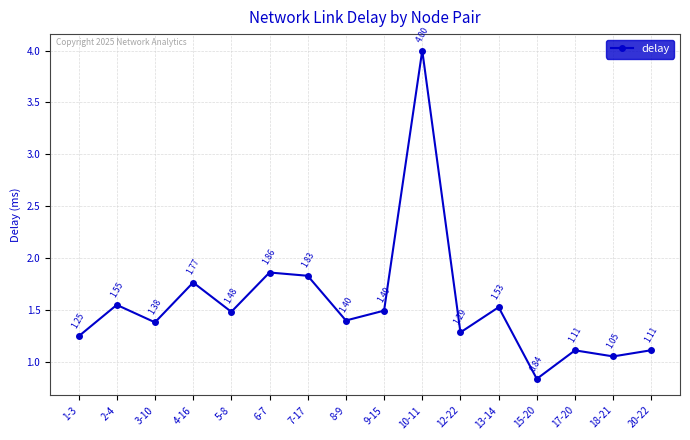

How many interior local peaks (higher than both neighbors) does the data have?

6